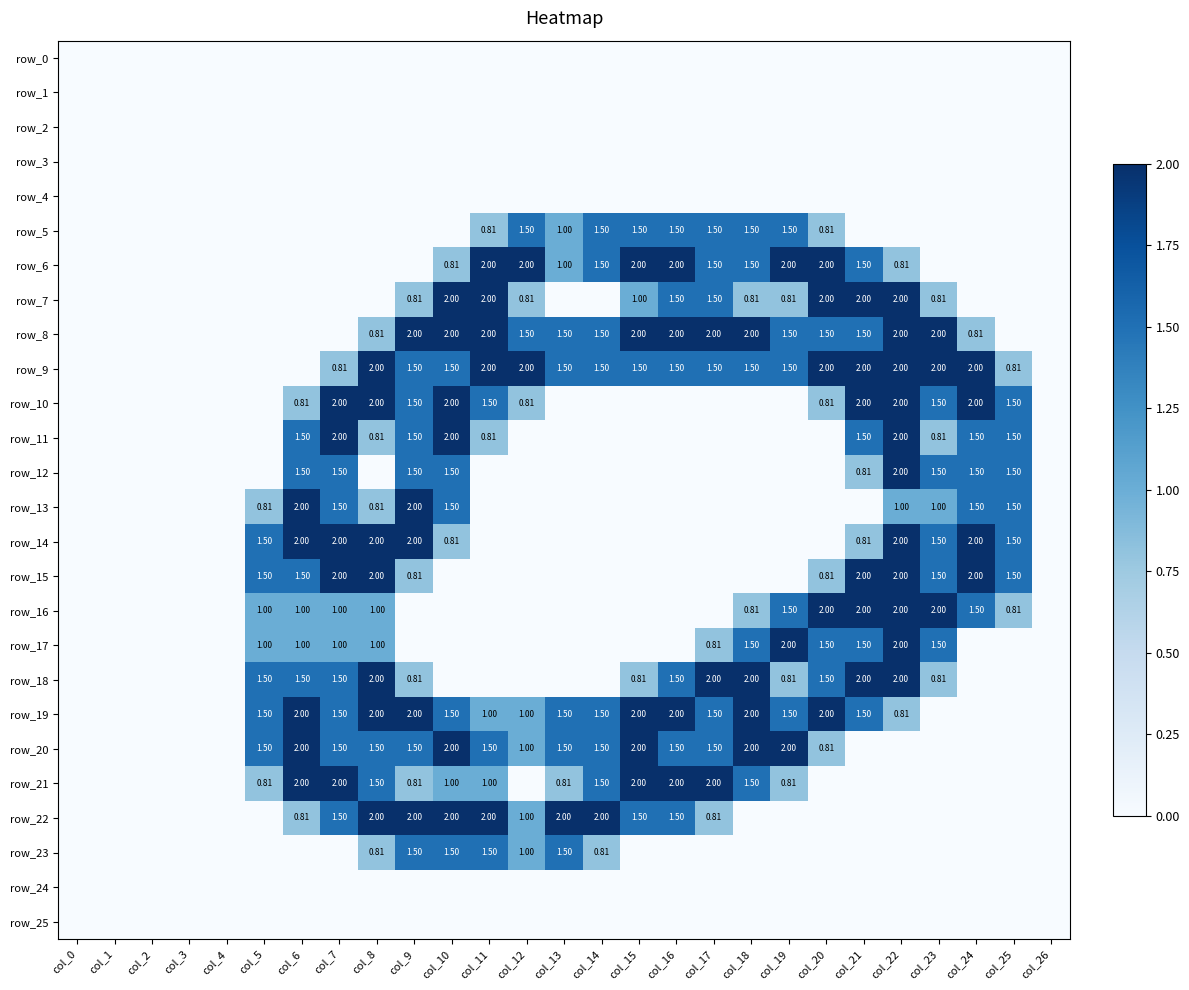

The value of row_18 at col_17 is 2.0. True or false?

True